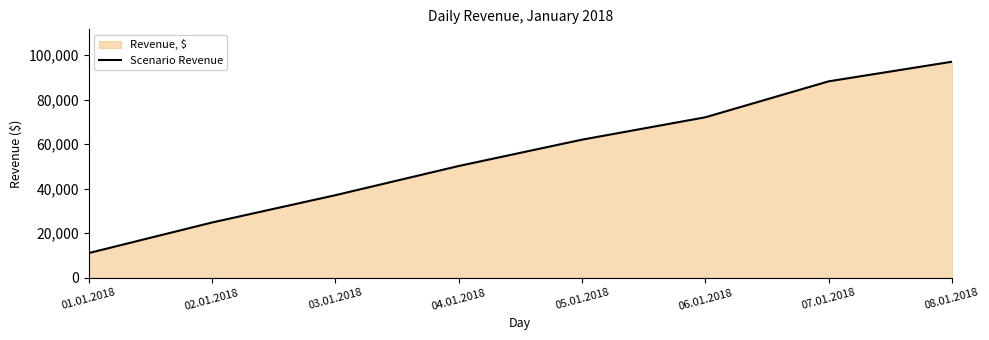

Reading left to right, extract all data points from this chart.

11064	24812	37091	50219	62061	72124	88284	97104